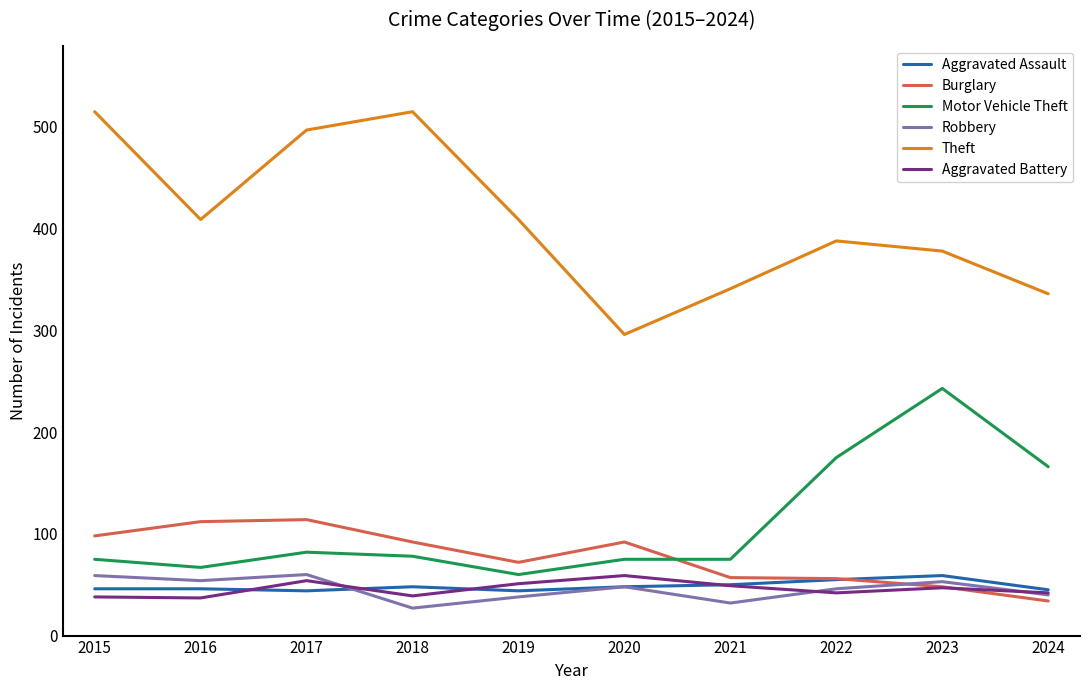

How many values in the Motor Vehicle Theft series are below 78?

5